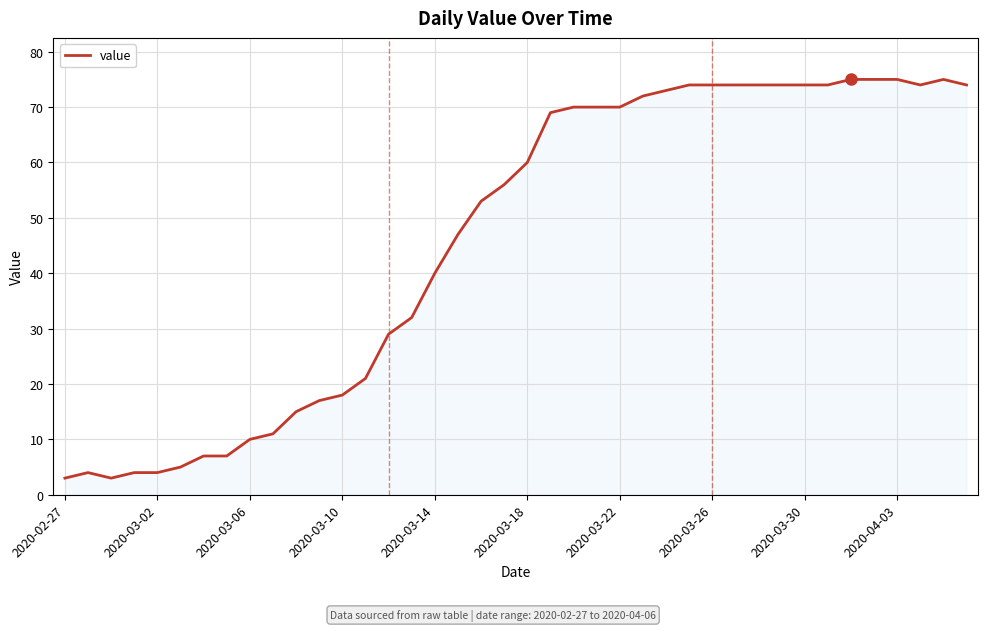

What is the difference between the maximum and minimum values?

72